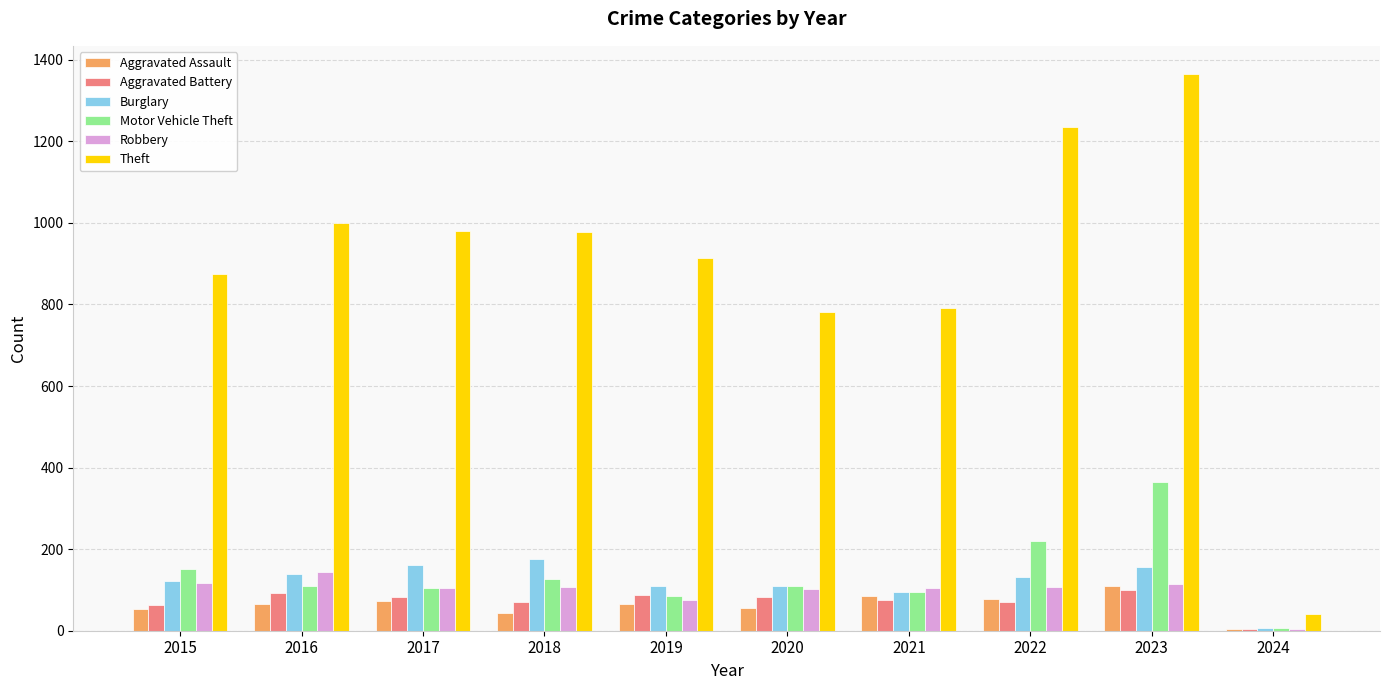

The value of Robbery at 2021 is 105. True or false?

True